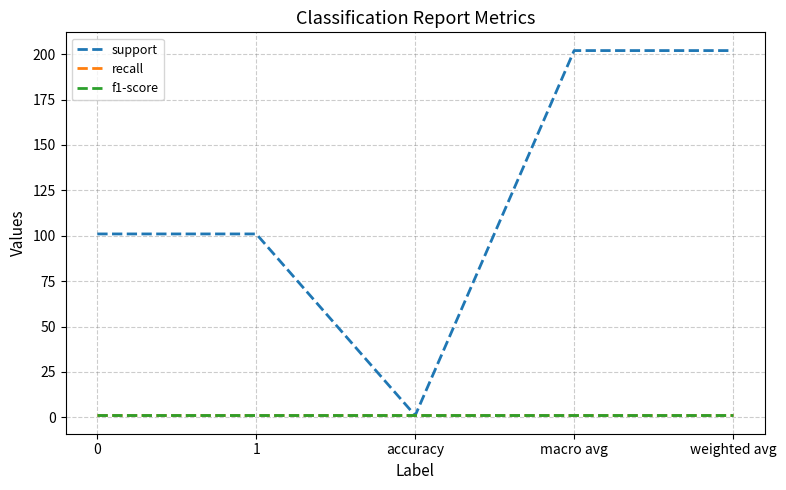

Is this an area chart (filled region under the line)?

No